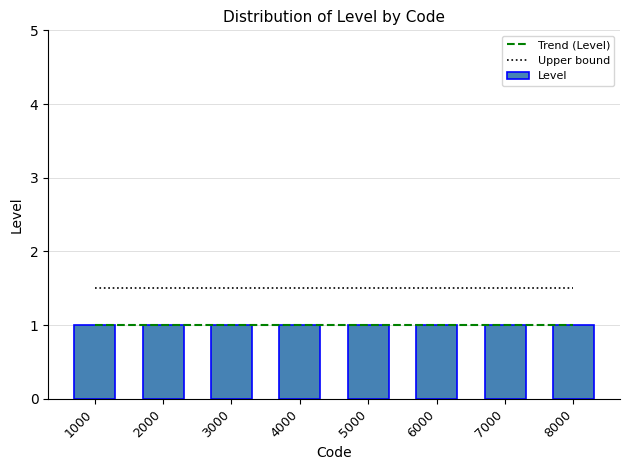

Reading right to left, extract all data points from this chart.

Trend (Level): 1.0	1.0	1.0	1.0	1.0	1.0	1.0	1.0
Upper bound: 1.5	1.5	1.5	1.5	1.5	1.5	1.5	1.5
Level: 1.0	1.0	1.0	1.0	1.0	1.0	1.0	1.0